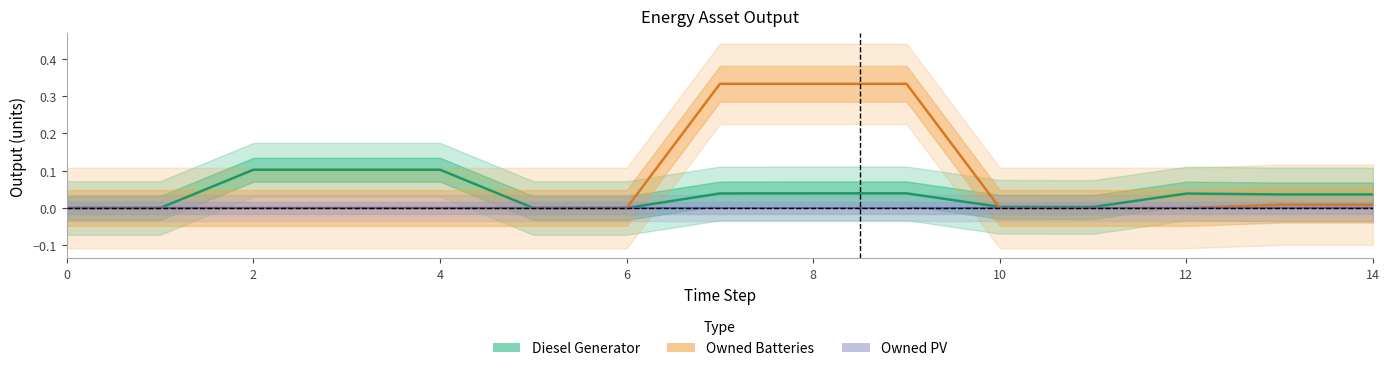

The Owned Batteries series shows 0.0 at 2. True or false?

True